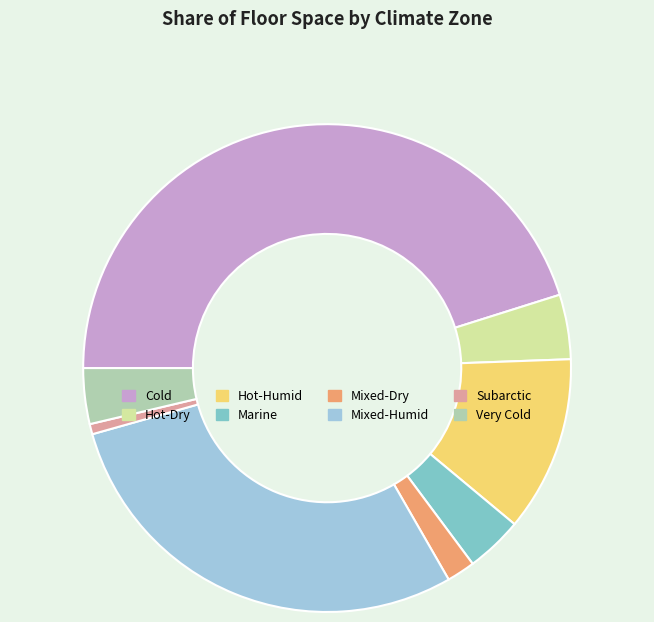

Combined, do Mixed-Dry and Hot-Dry account for over 50%?

No